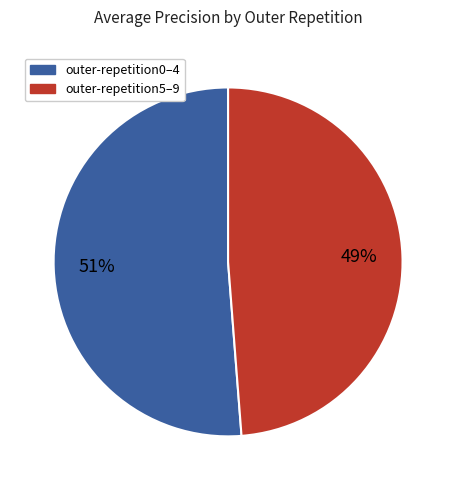

Does any single category account for the majority?

Yes